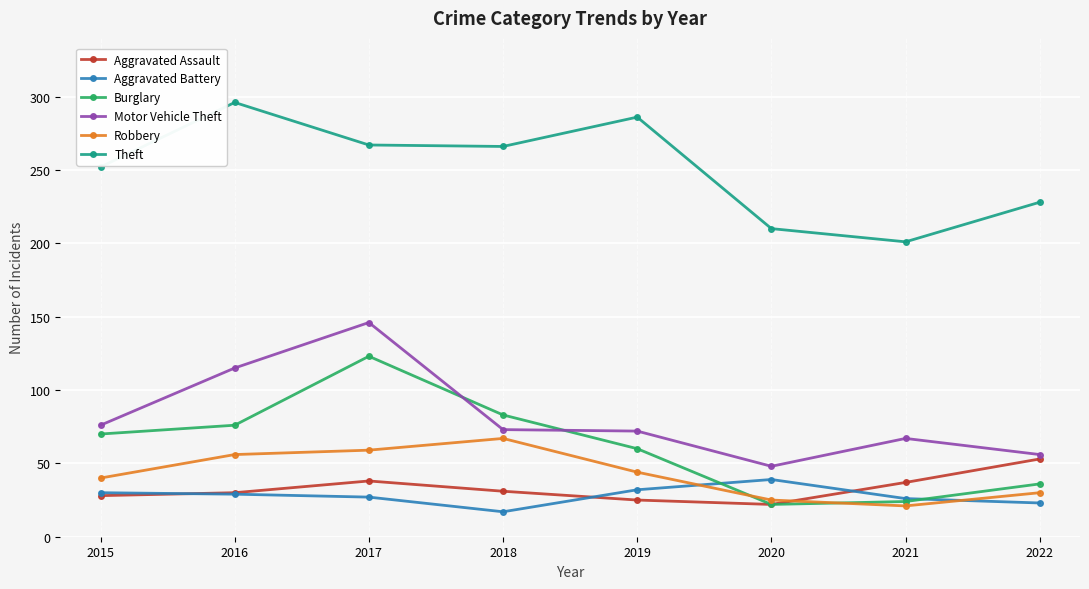

True or false: Aggravated Assault and Theft cross at least once.

False